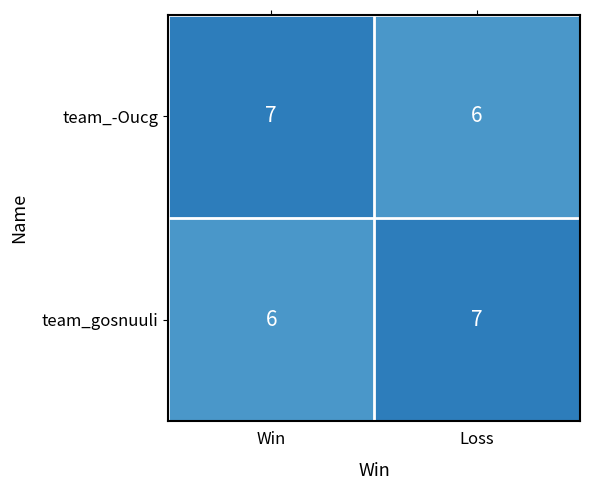

At how many categories does at least one series exceed 6?

2